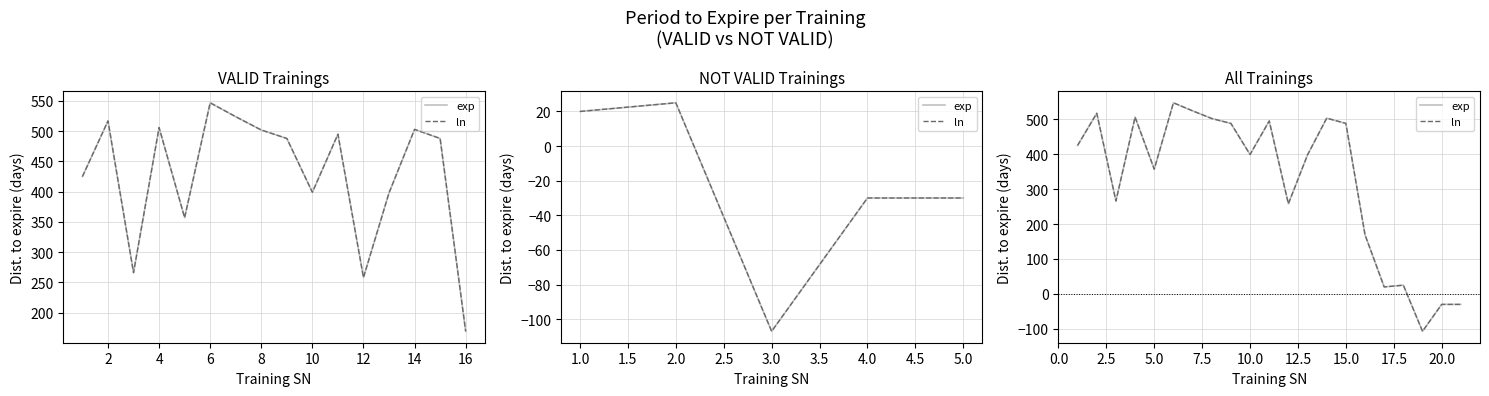

What is the greatest value displayed?

547